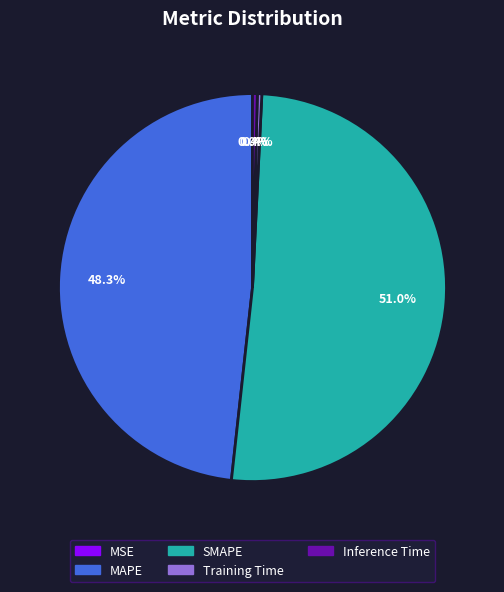

How much of the chart is everything except Training Time?

99.6%